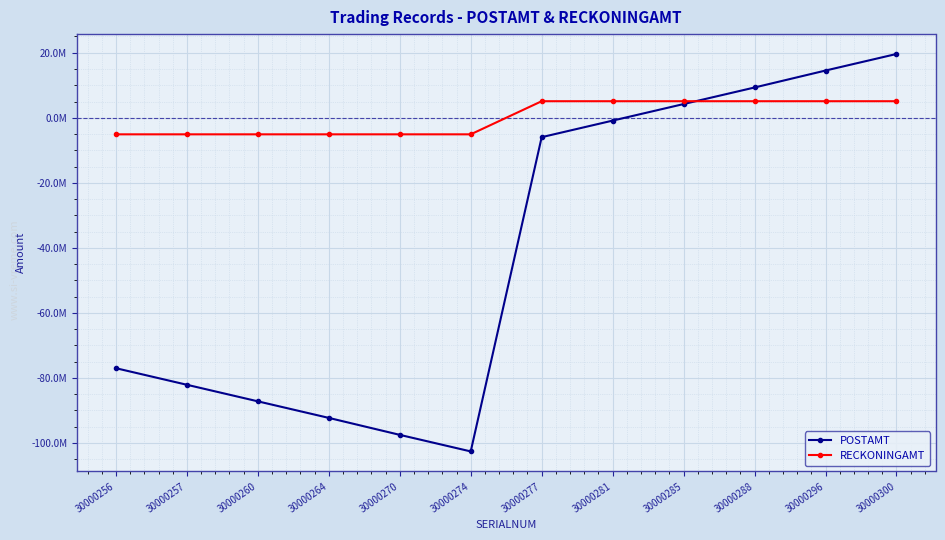

The POSTAMT series shows -97531667.9 at 30000270. True or false?

True